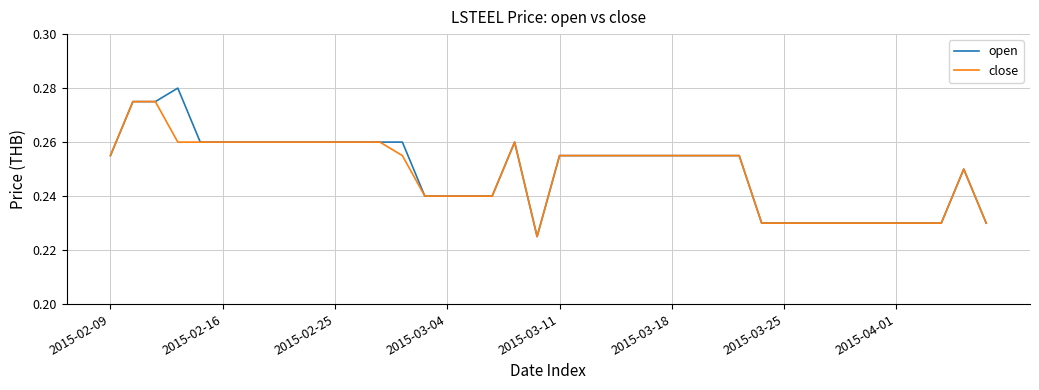

Which series has the widest spread of values?

open